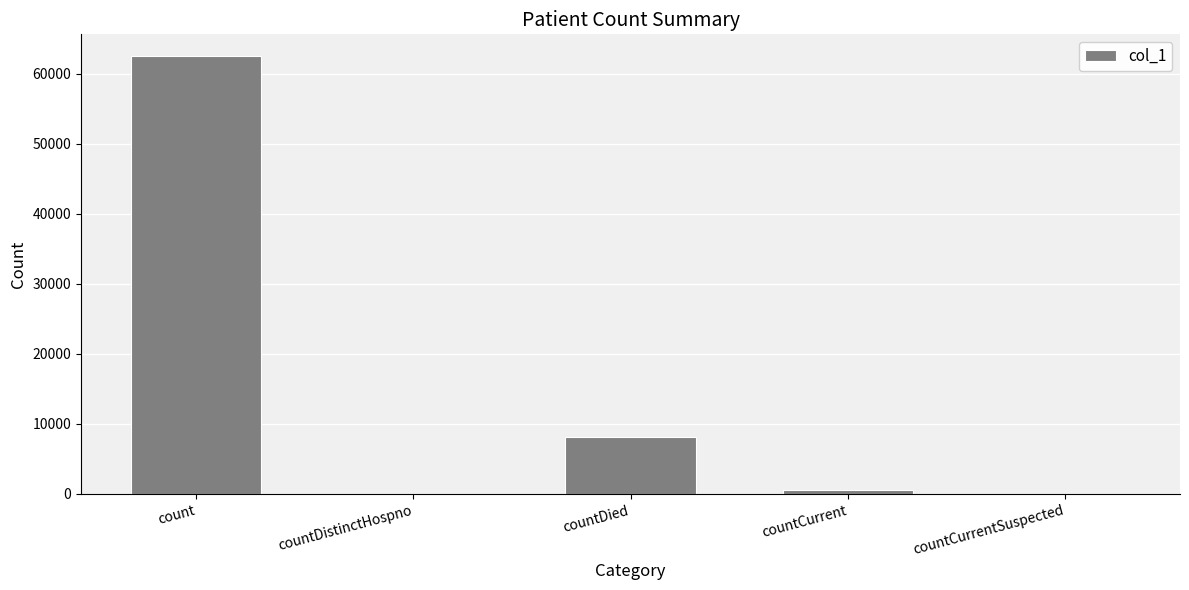

How many data points does each series have?

5